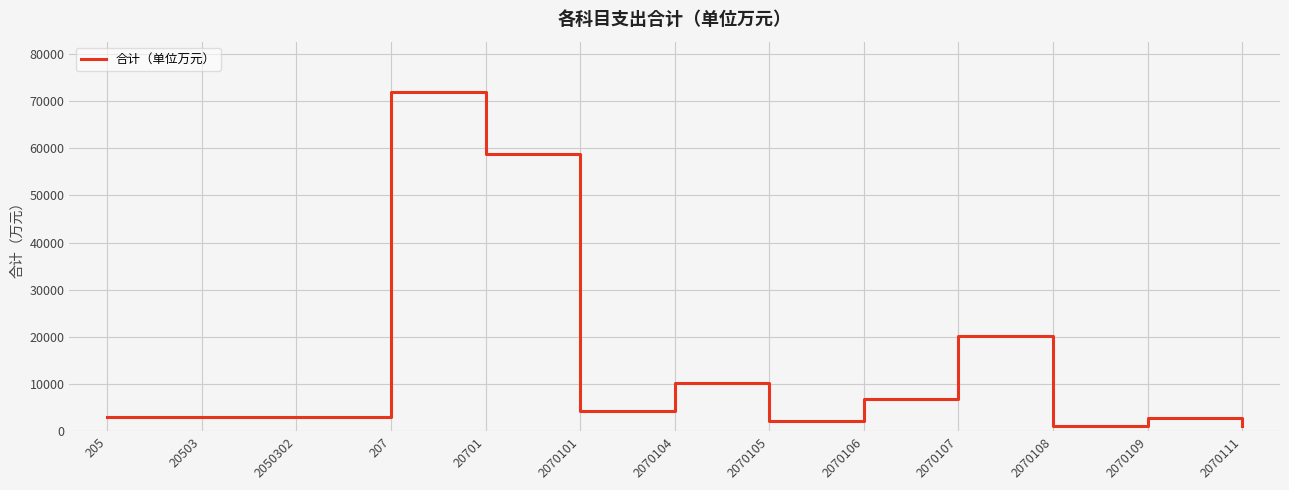

What is the ratio of the value at 2070106 to the value at 207?

0.1